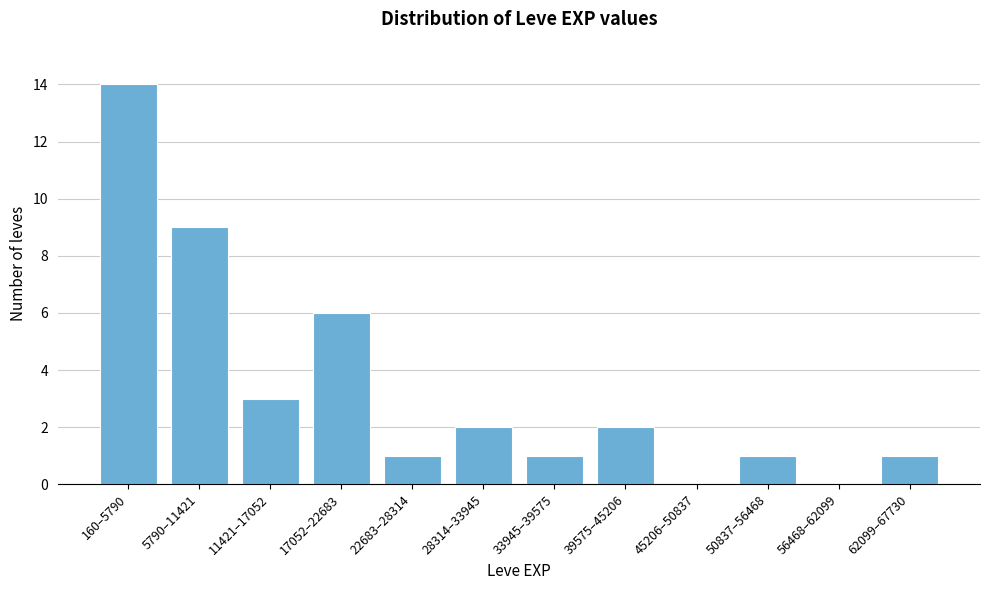

Reading right to left, extract all data points from this chart.

62099–67730=1	56468–62099=0	50837–56468=1	45206–50837=0	39575–45206=2	33945–39575=1	28314–33945=2	22683–28314=1	17052–22683=6	11421–17052=3	5790–11421=9	160–5790=14